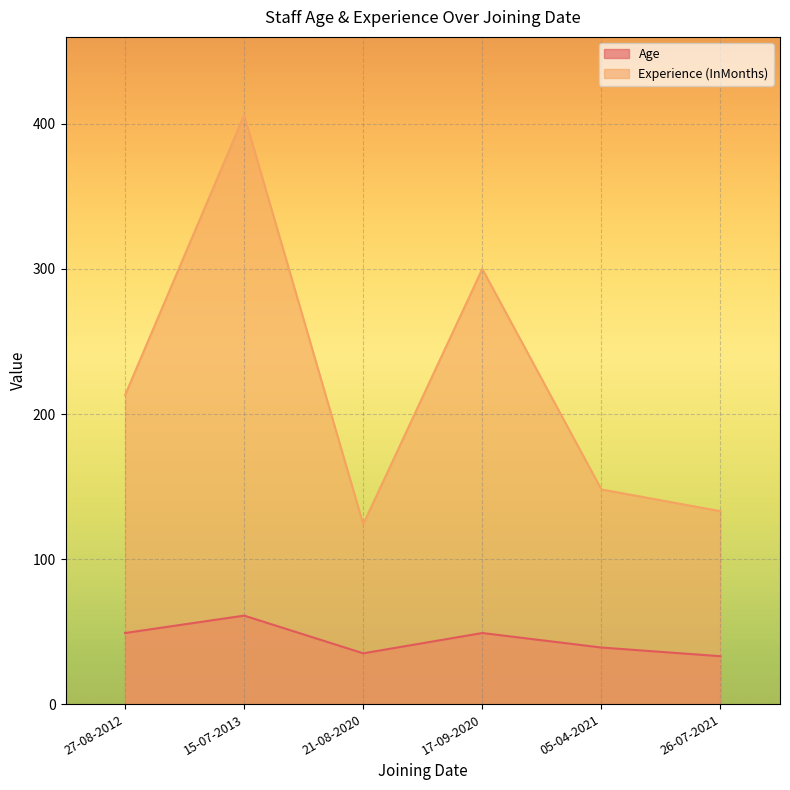

Is it true that Experience (InMonths) equals 214 at 26-07-2021?

False